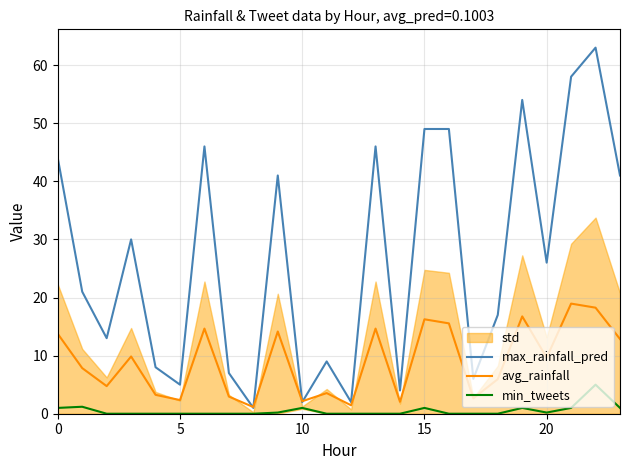

Is it true that avg_rainfall equals 2.8 at 20?

False